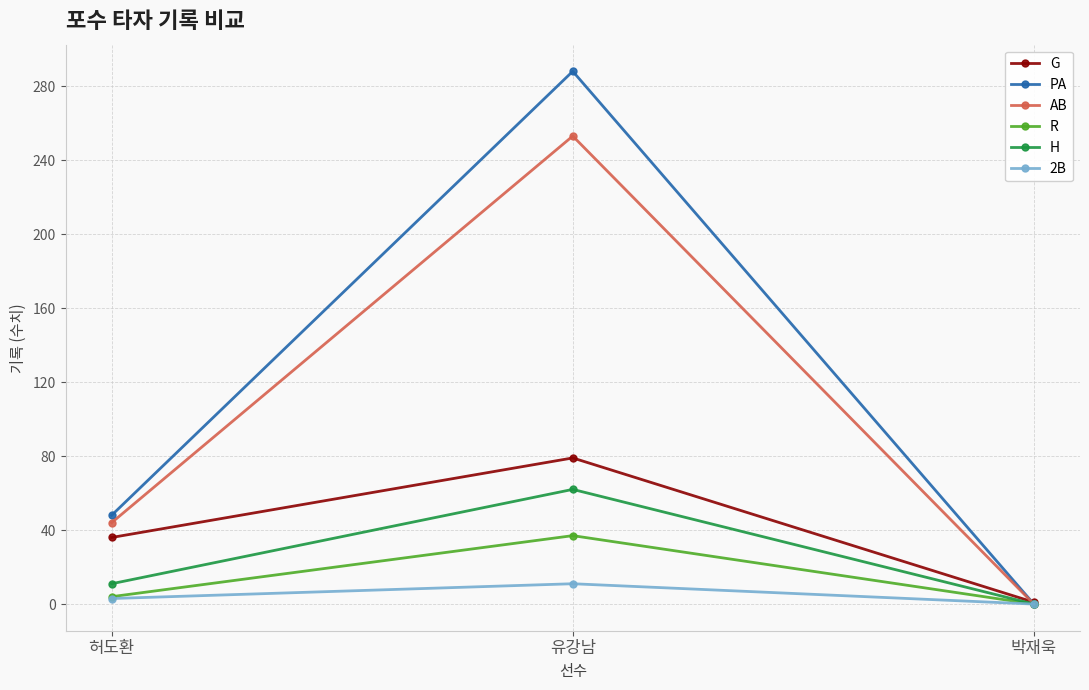

What is the difference between the maximum and minimum values in the PA series?

288